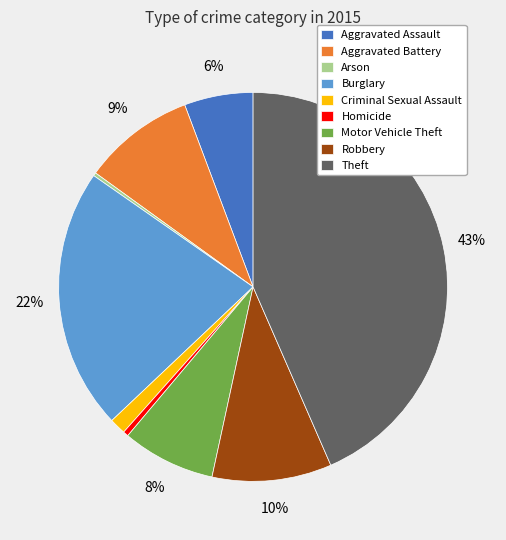

To the nearest percent, what portion does Theft represent?

43%